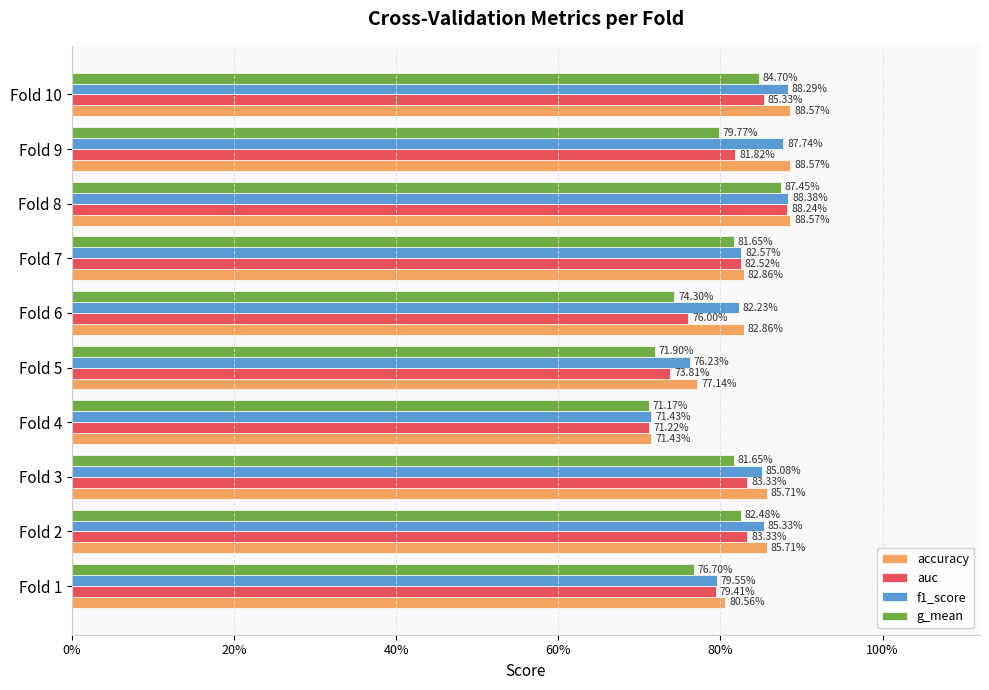

What are all the series names shown in the legend?

accuracy, auc, f1_score, g_mean